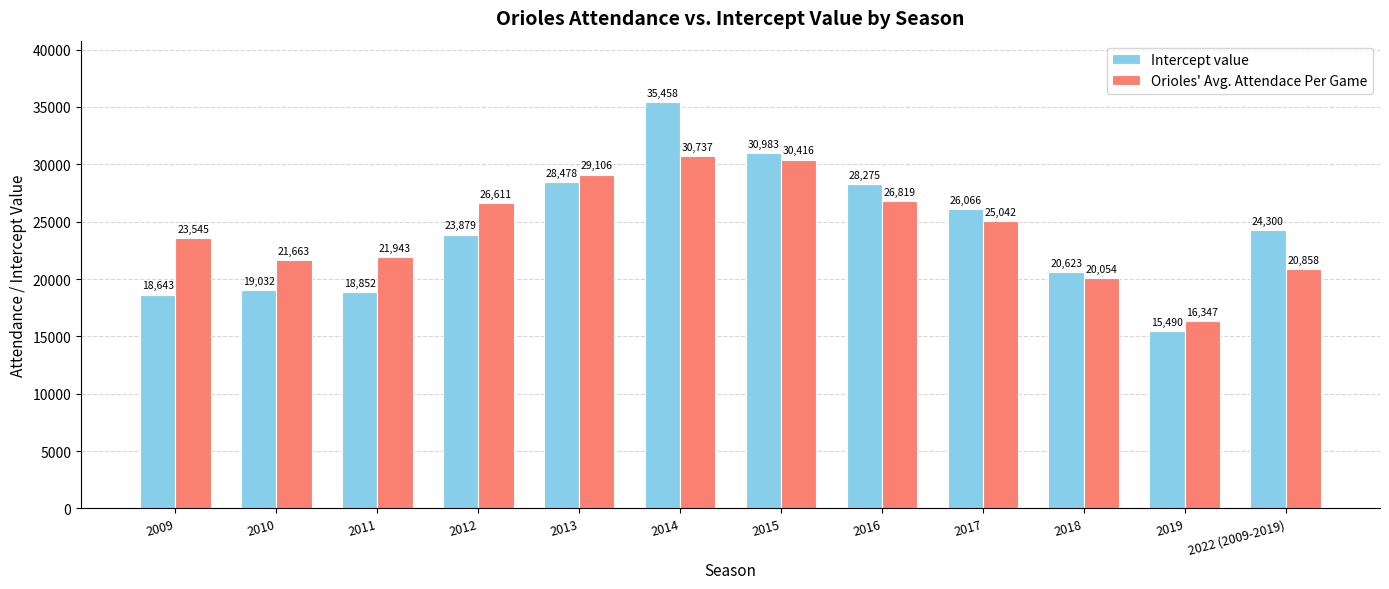

What is the sum of all Intercept value values?

290079.8